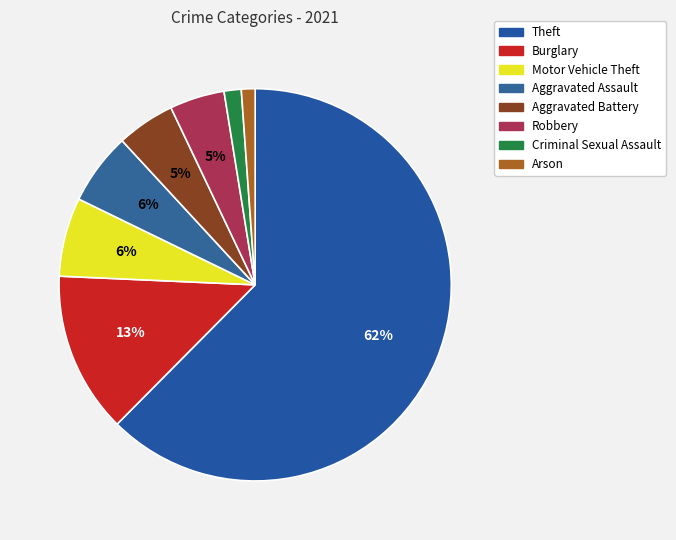

Count the number of slices in the pie.

8